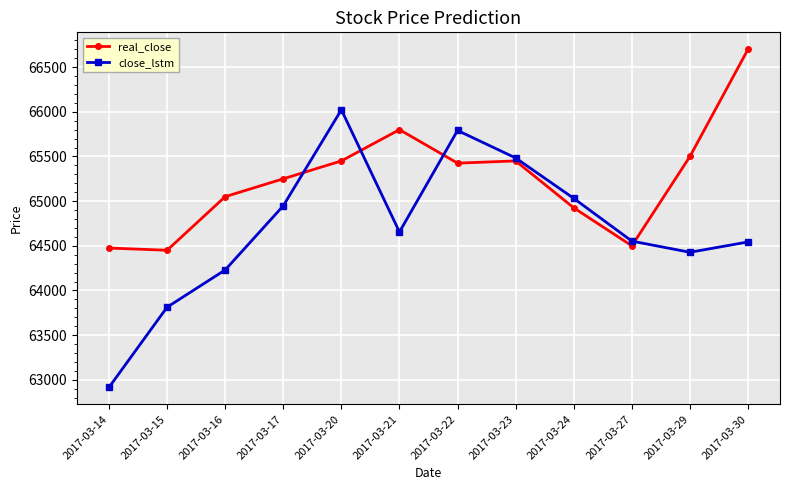

How many lines are shown in the chart?

2